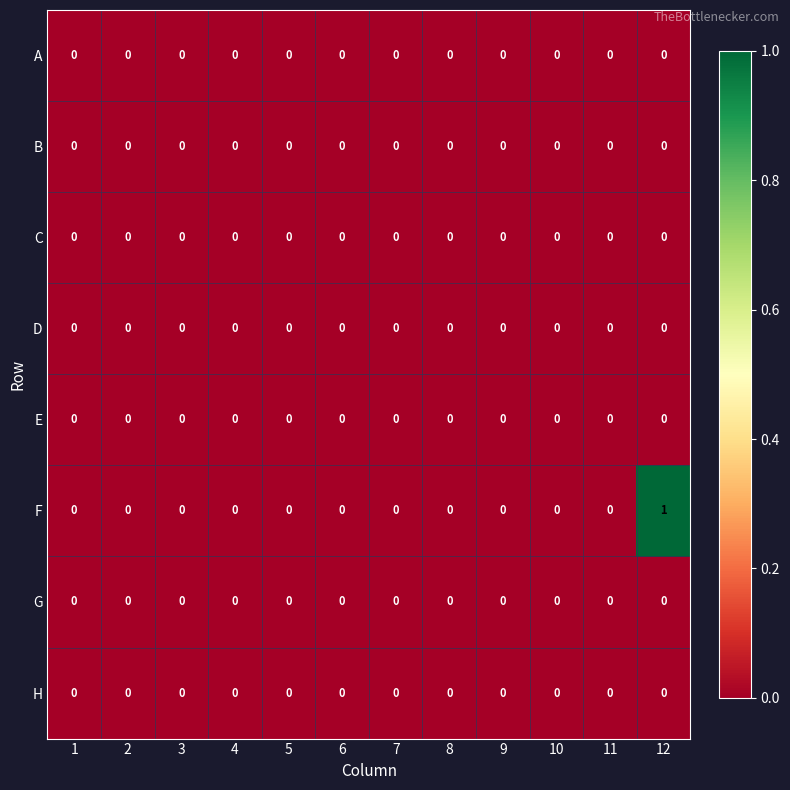

At which category is the sum across all series the highest?

12